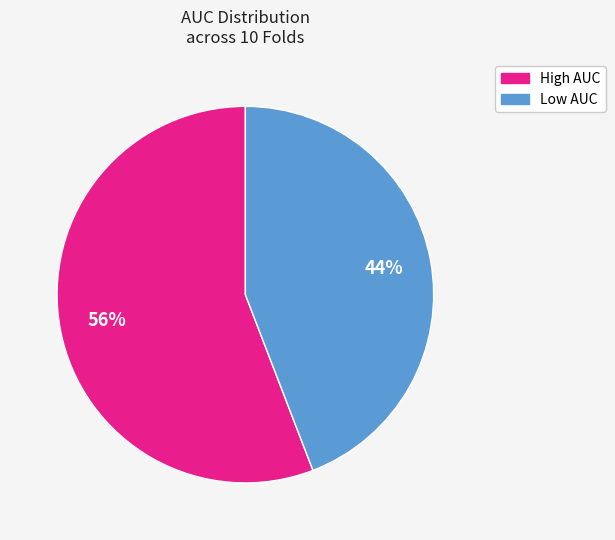

To the nearest percent, what is the difference between the largest and smallest slice percentages?

12%